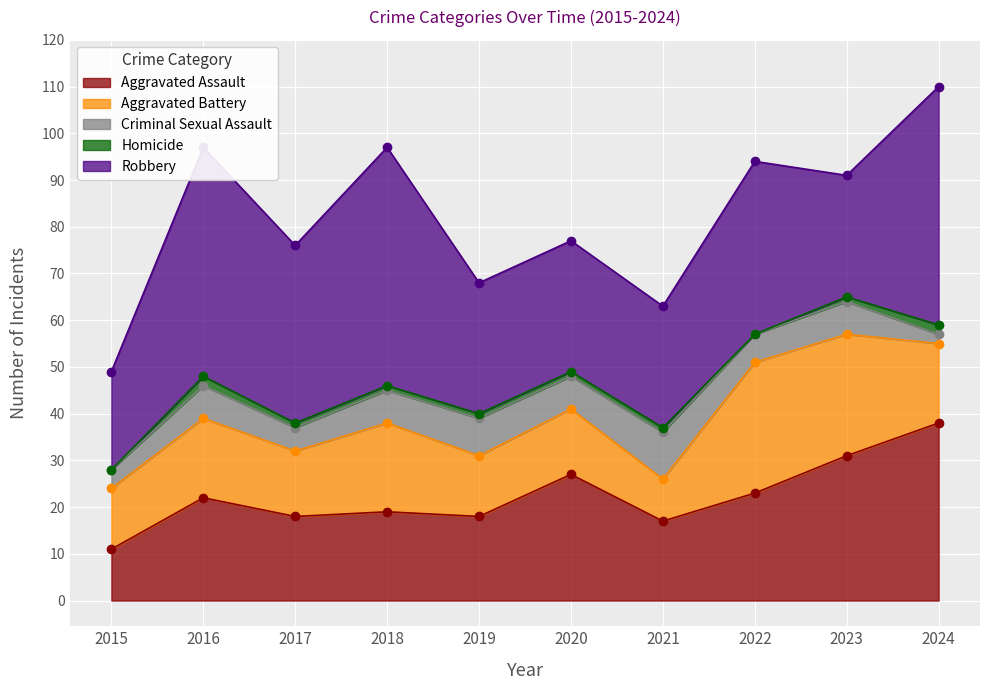

What is the value of the Aggravated Assault point at the 7th from the left?

17